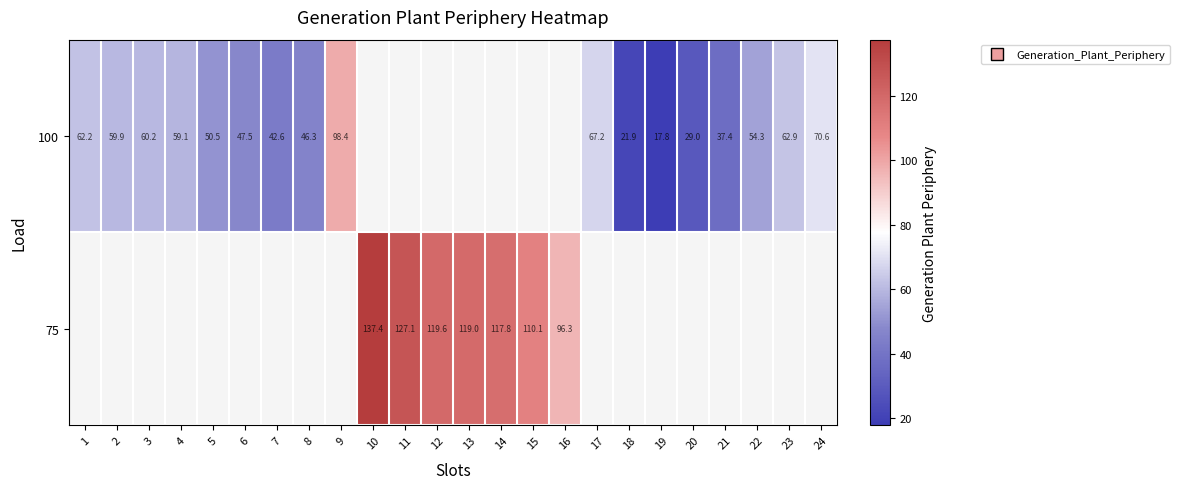

Read the row_0 value at 21.

37.4